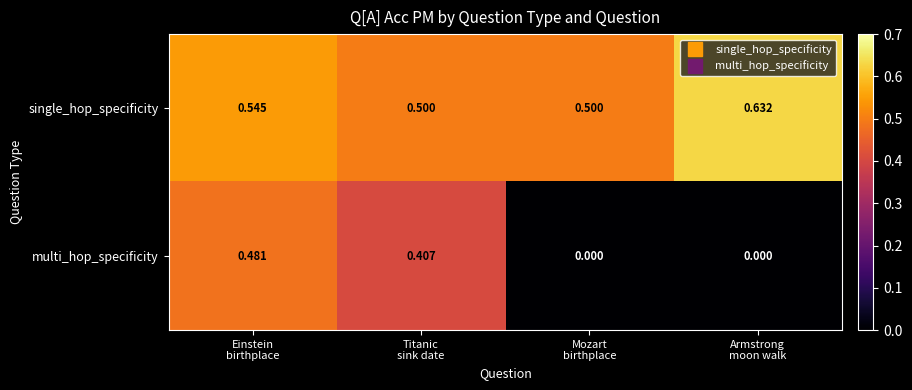

List the series in order of their peak value, lowest first.

multi_hop_specificity, single_hop_specificity